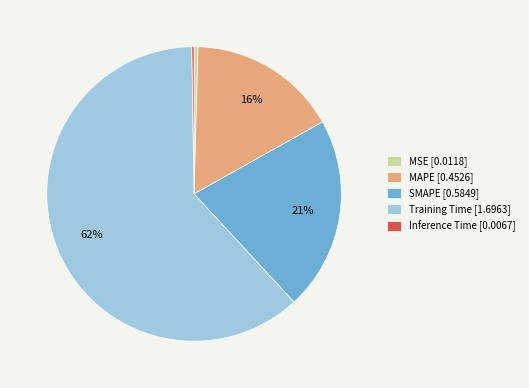

What is the ratio of the value at MAPE [0.4526] to the value at Training Time [1.6963]?

0.3